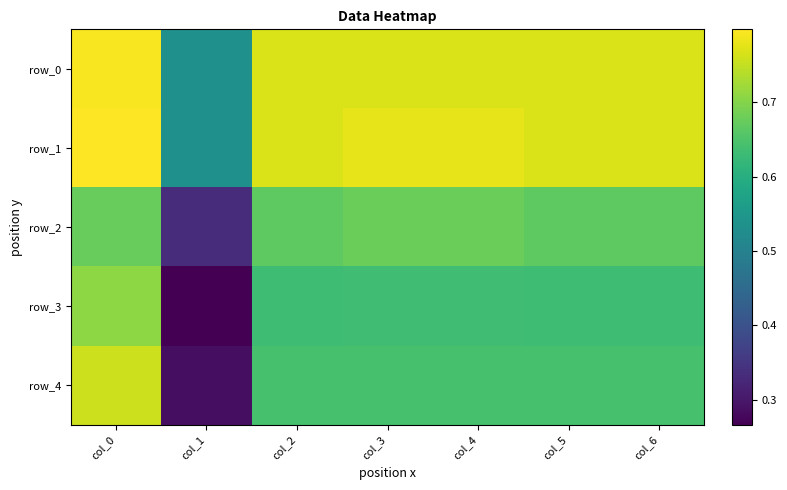

Rank the categories by row_1 value from highest to lowest.

col_0, col_3, col_4, col_2, col_5, col_6, col_1